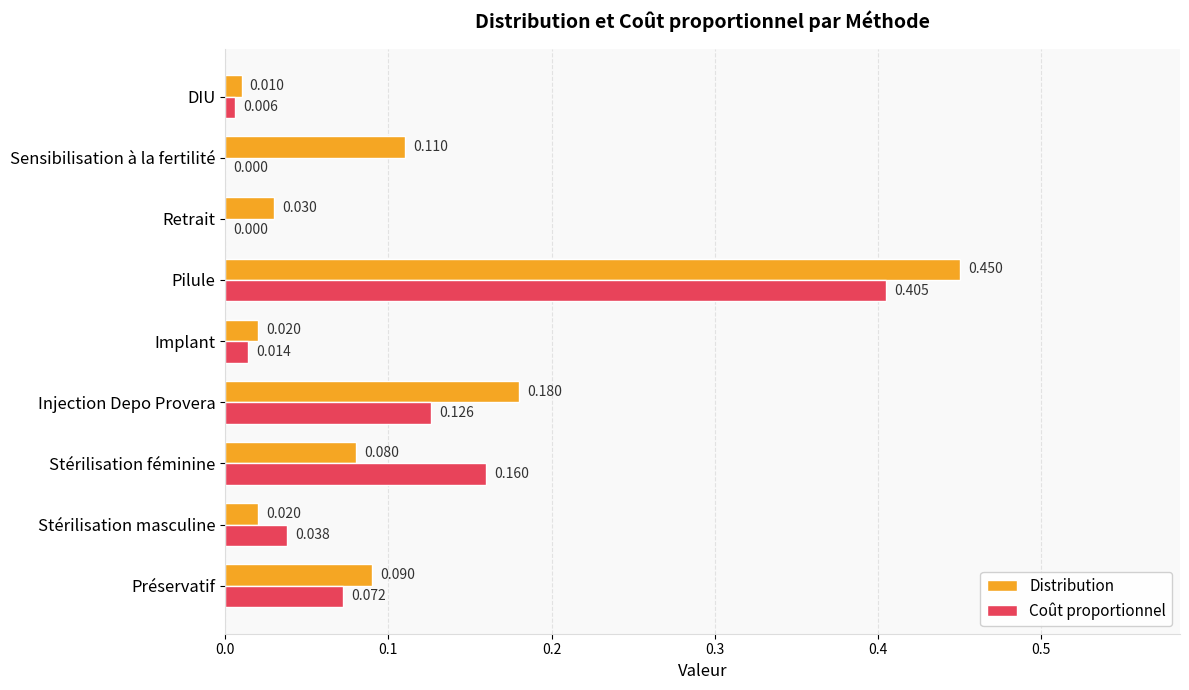

Is the value of Distribution at Implant greater than the value of Coût proportionnel at Injection Depo Provera?

No